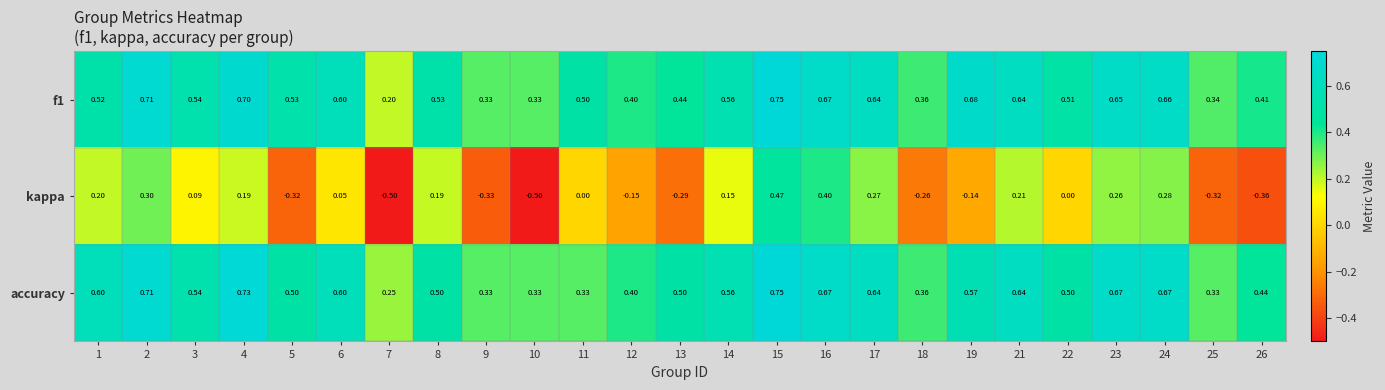

Which series has the largest range (max minus min)?

kappa